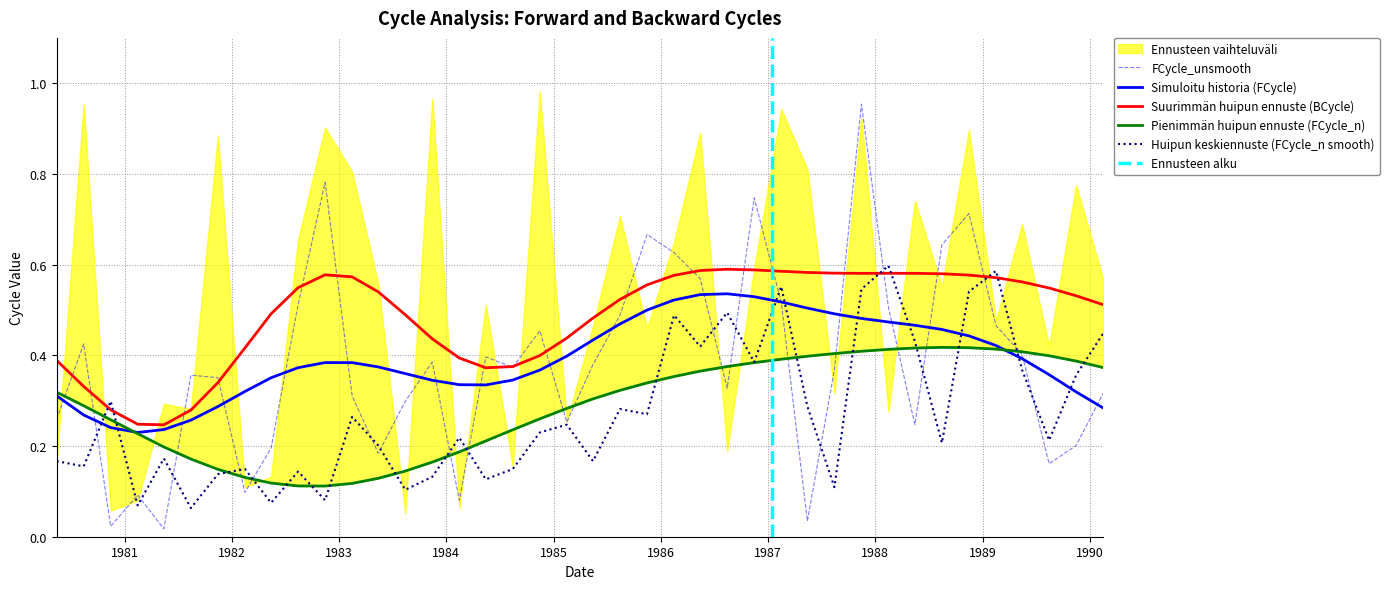

The FCycle_unsmooth series shows 0.7 at 1988-11-15. True or false?

True